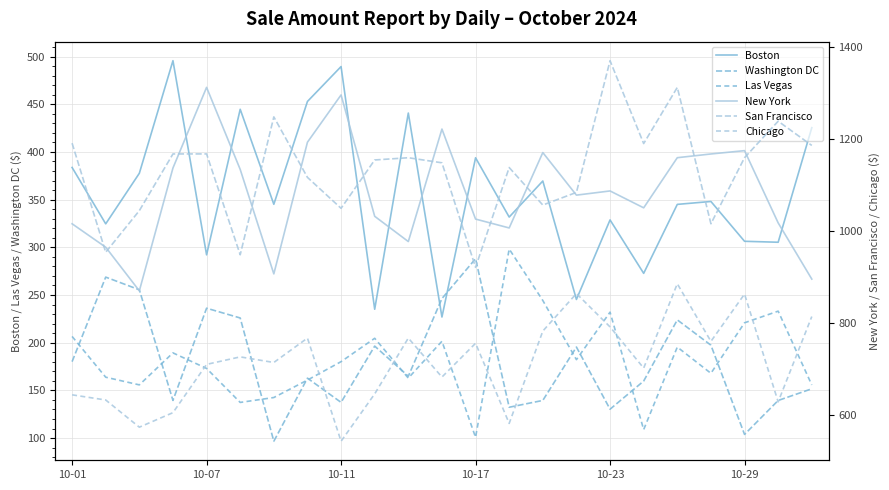

What are all the series names shown in the legend?

Boston, Washington DC, Las Vegas, New York, San Francisco, Chicago